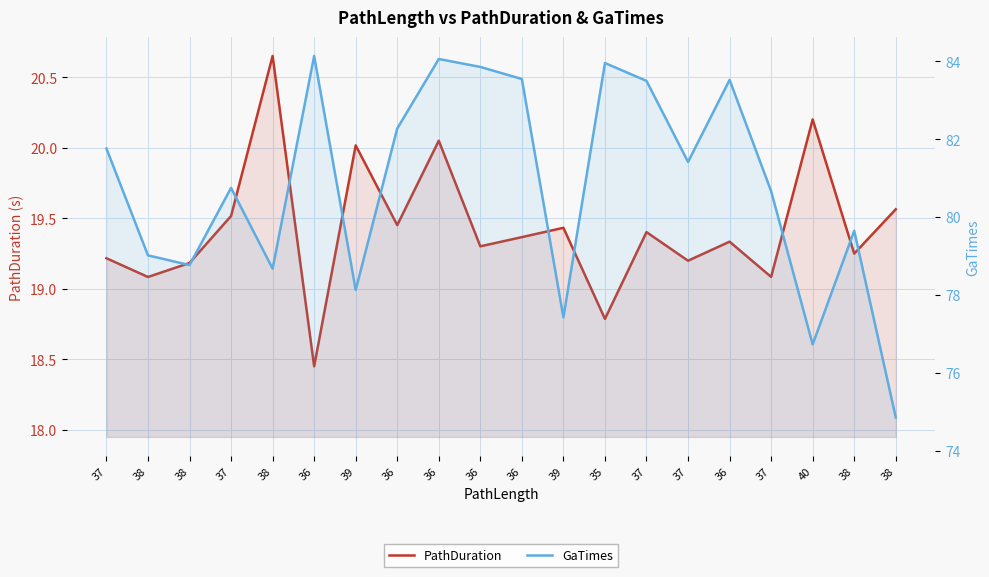

What is the difference between the second highest and minimum values in the PathDuration series?

1.8